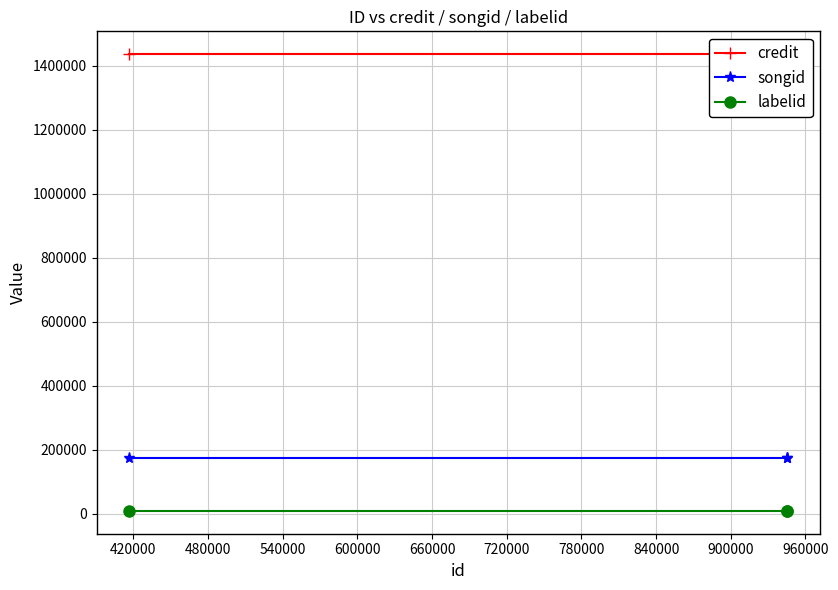

Is the value of songid at 420000 greater than the value of credit at 420000?

No